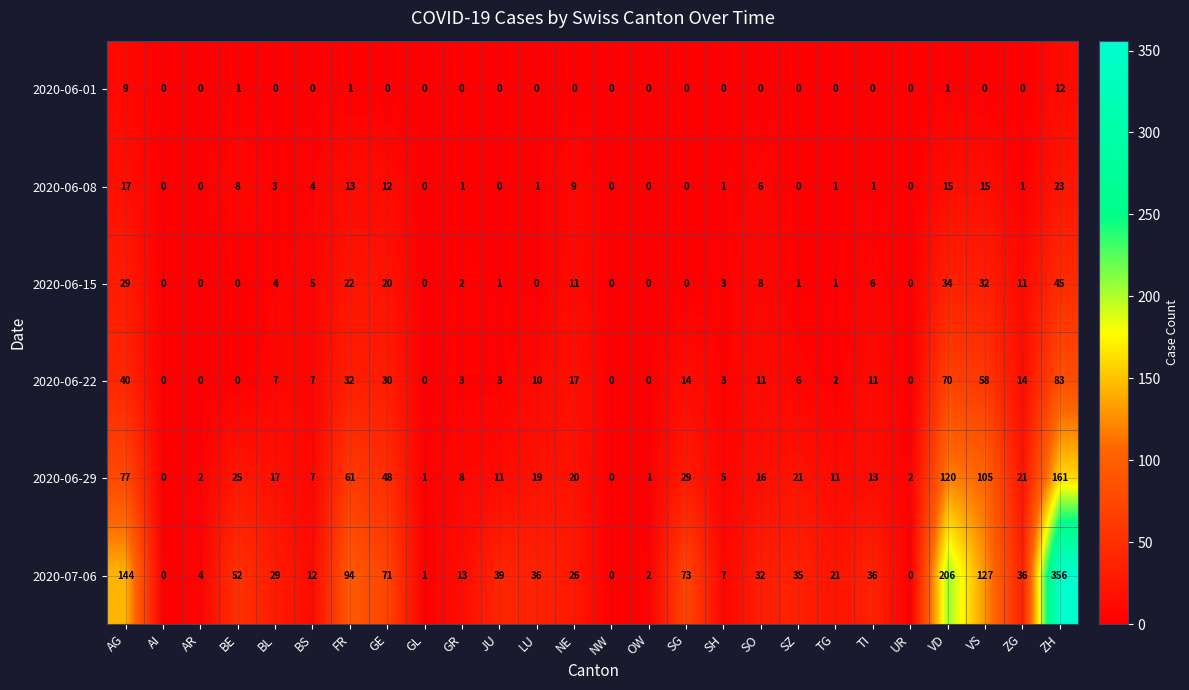

At which category does the chart reach its peak across all series?

ZH